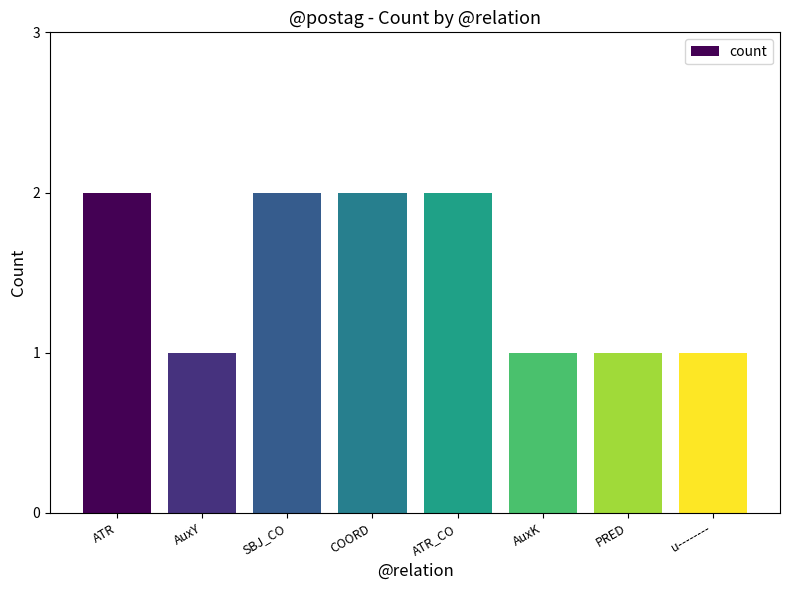

What is the label of the 6th bar from the left?

AuxK